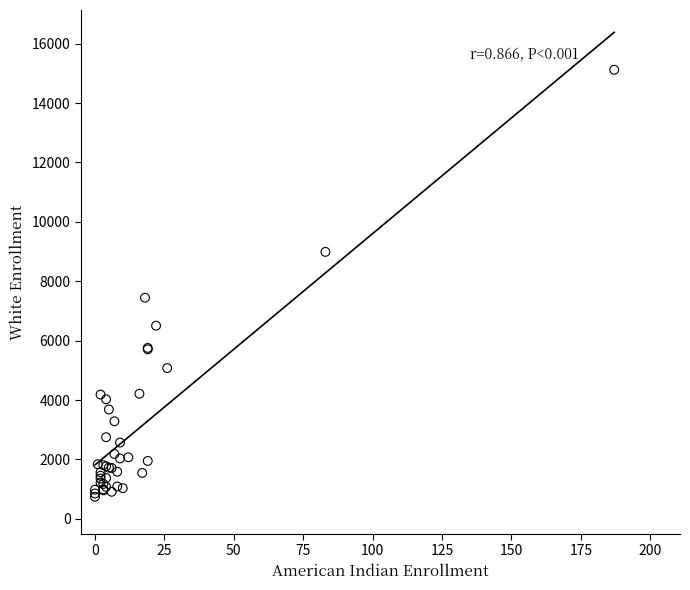

What Y value in the scatter plot is closest to 7931?

7446